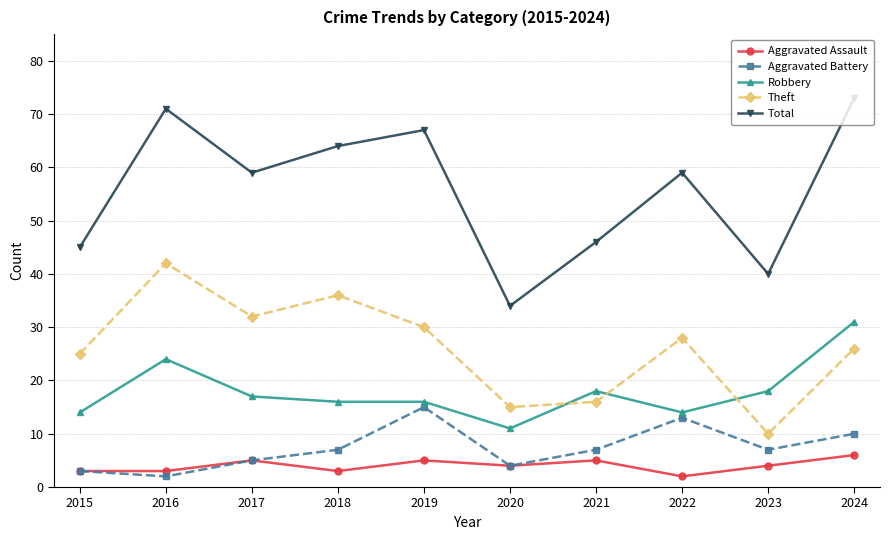

Where is Theft nearest to the value 26?

2024